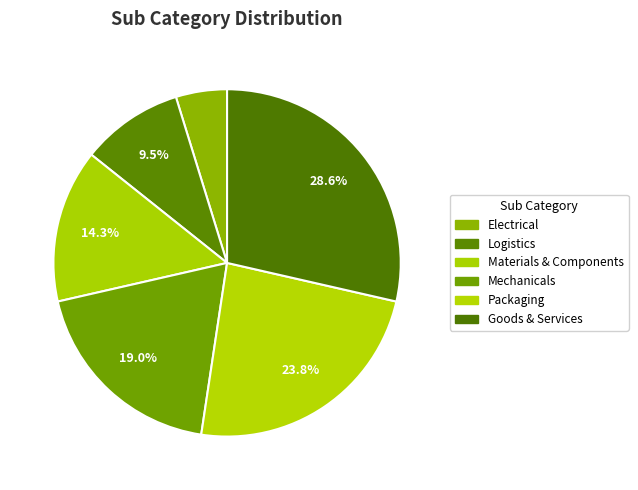

True or false: Packaging accounts for 15% of the total.

False